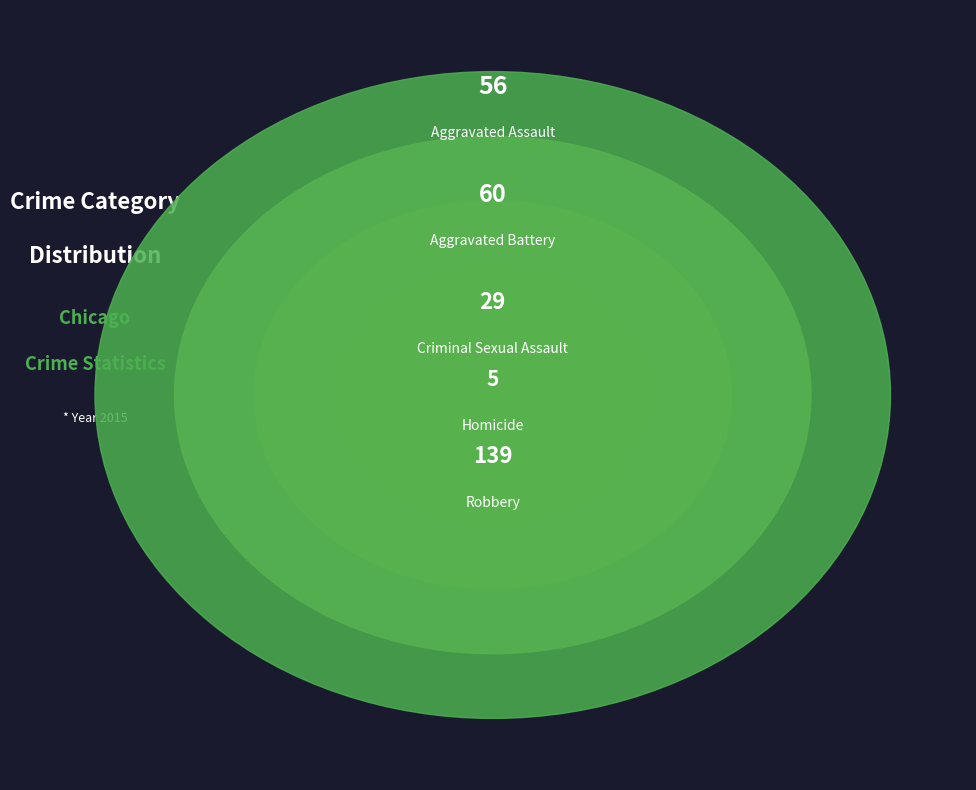

Does any single category account for the majority?

No